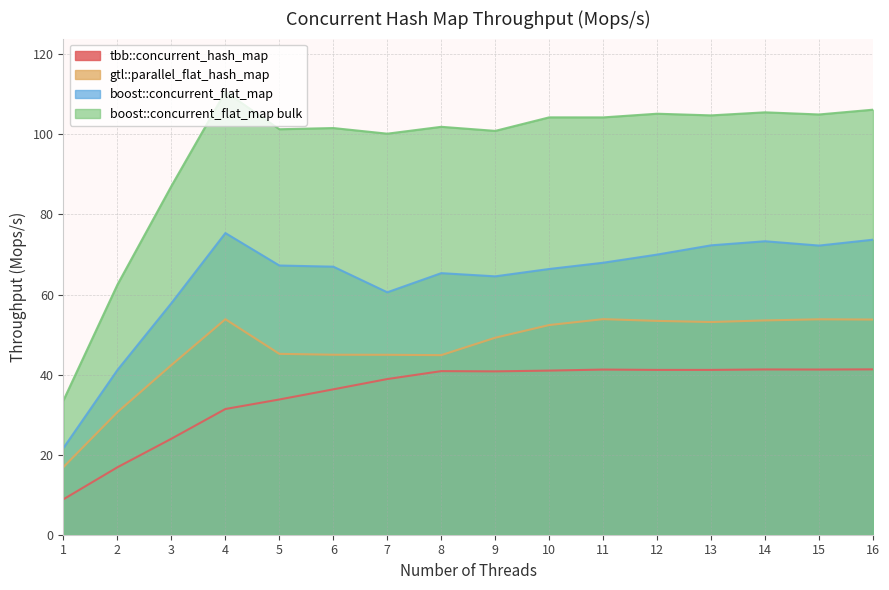

What is the minimum value shown in the chart?

8.9